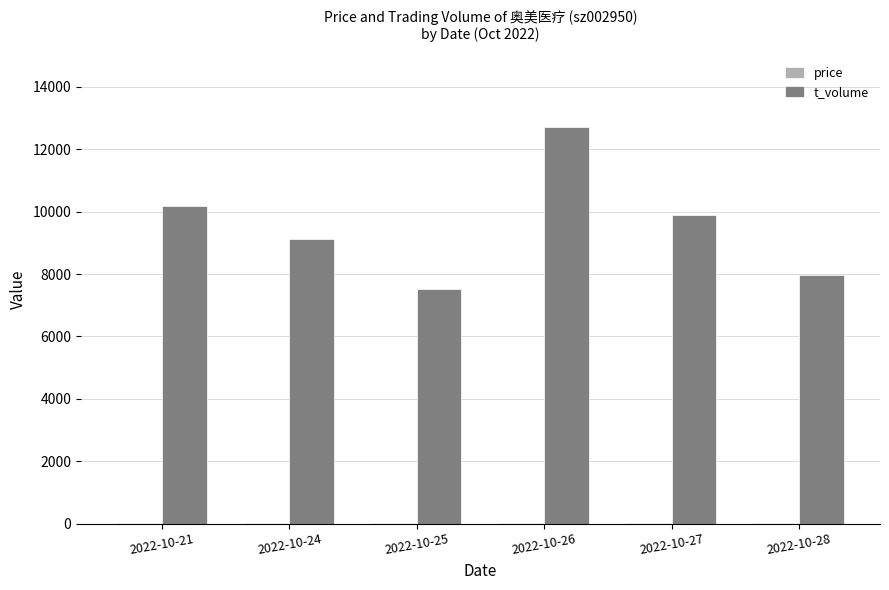

What is the sum of all t_volume values?

57367.0